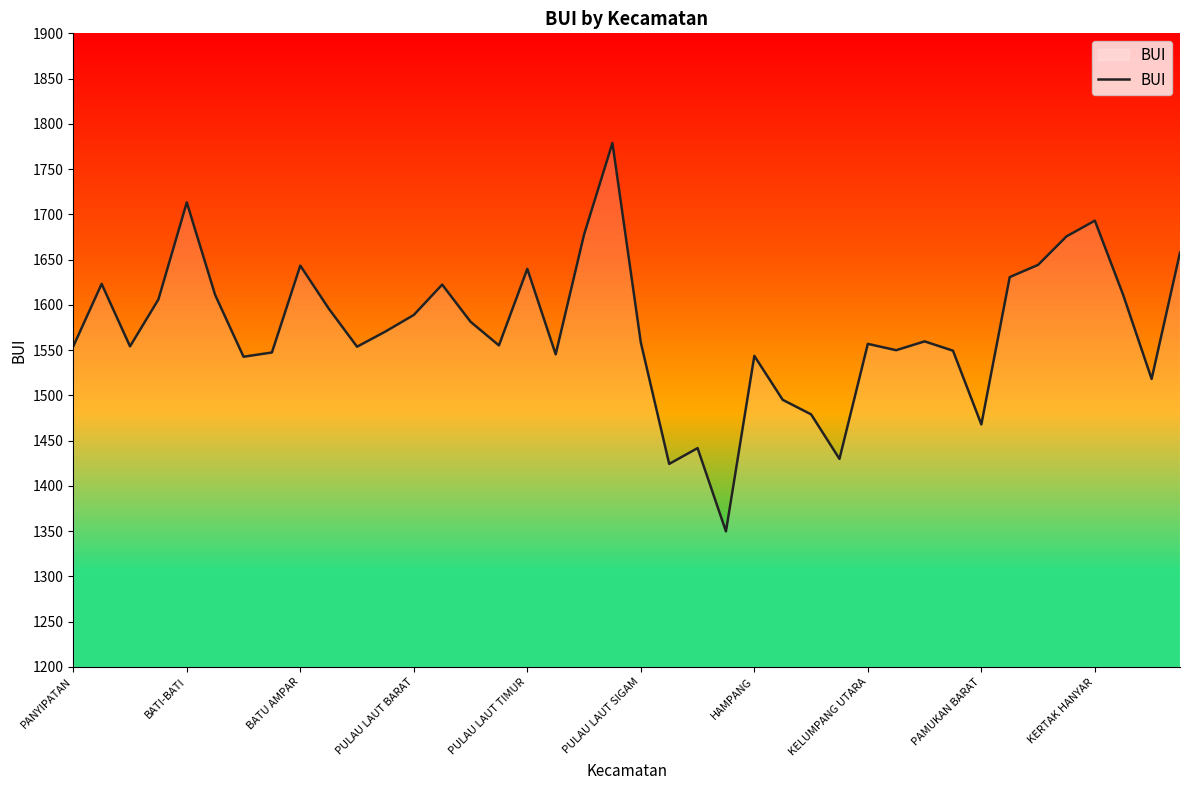

What is the maximum value shown in the chart?

1778.8